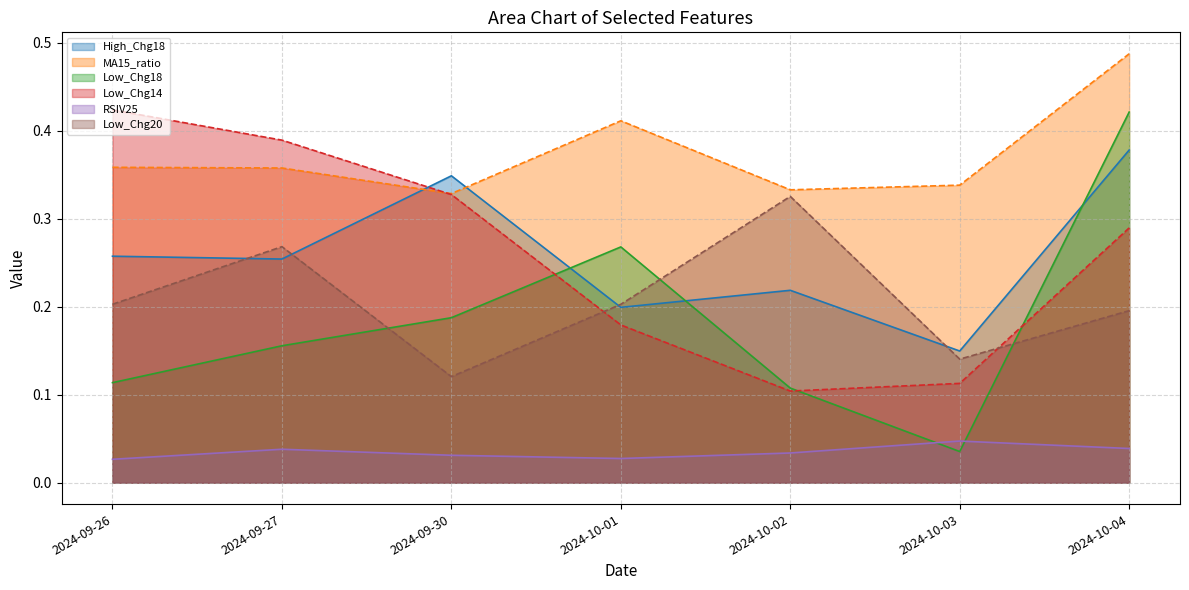

Which label corresponds to the largest value in the chart?

2024-10-04